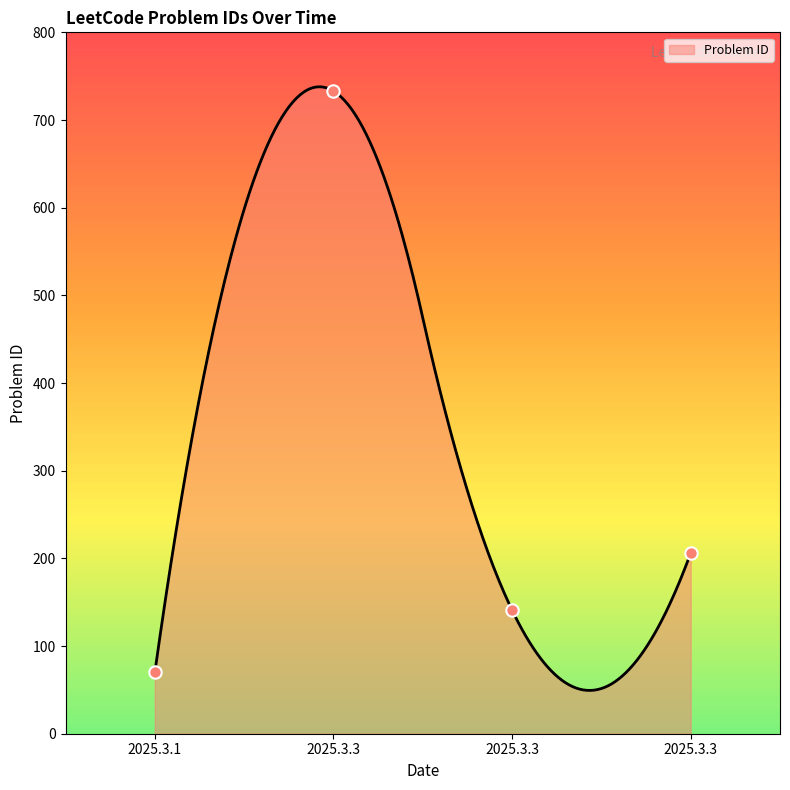

Approximately how many times larger is the value at 2025.3.1 compared to 2025.3.3?

0.3